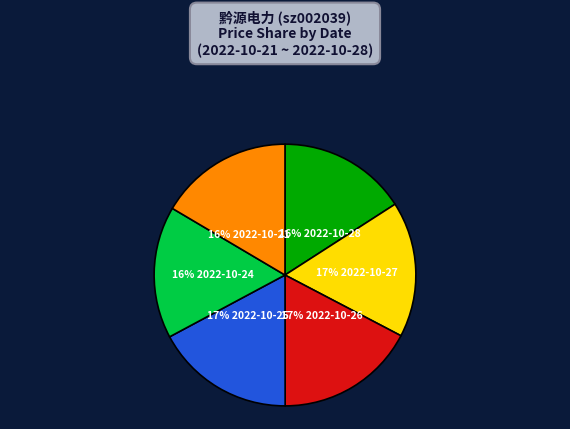

Is there a majority slice in this chart?

No